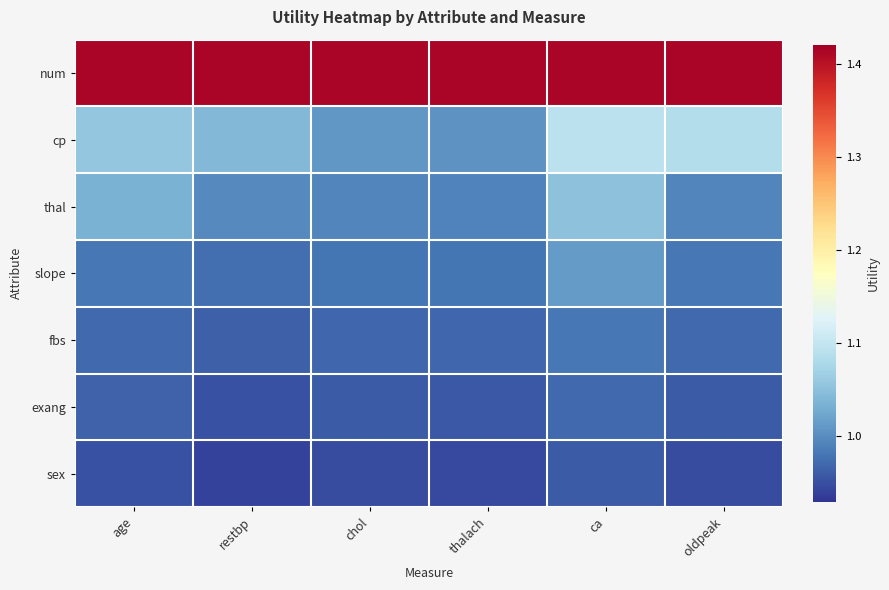

What is the maximum value shown in the chart?

1.4